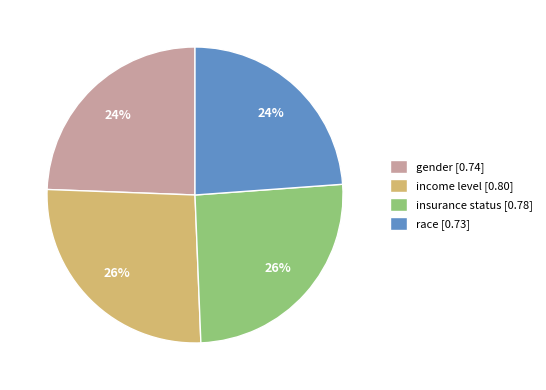

The gender slice represents 33% of the pie. True or false?

False